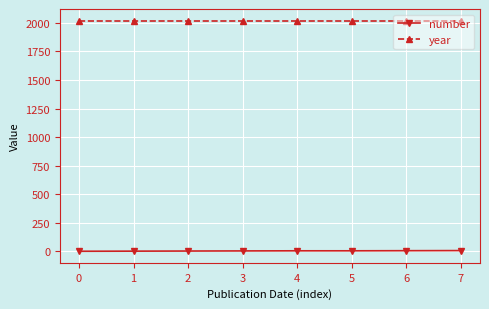

Count the number values in the range 3 to 6.

5